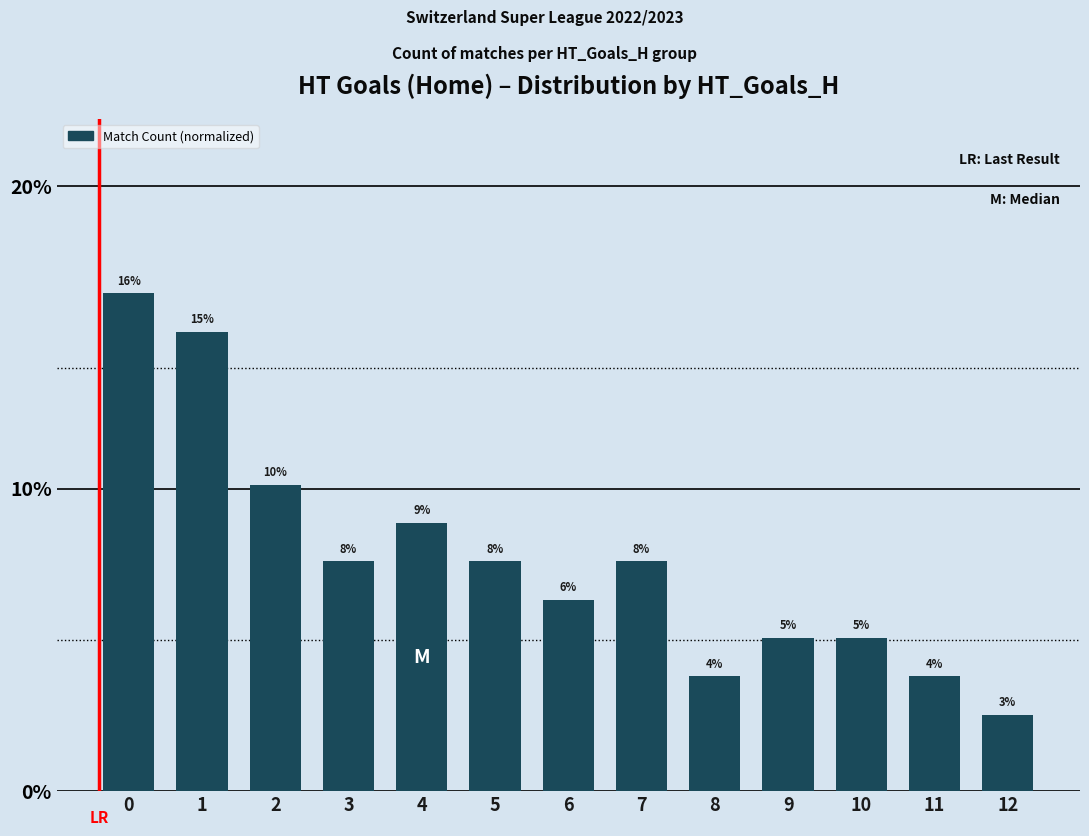

Reading right to left, list all the values displayed in this chart.

12=0.0	11=0.0	10=0.1	9=0.1	8=0.0	7=0.1	6=0.1	5=0.1	4=0.1	3=0.1	2=0.1	1=0.2	0=0.2